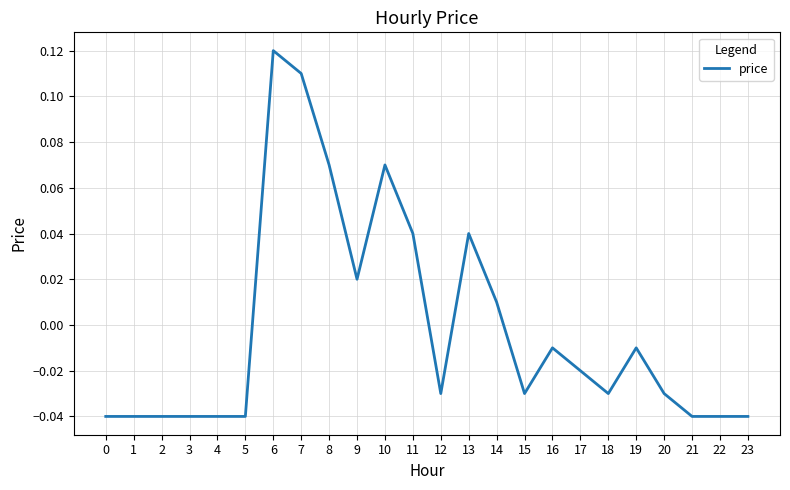

Where does the data first go above 0?

6